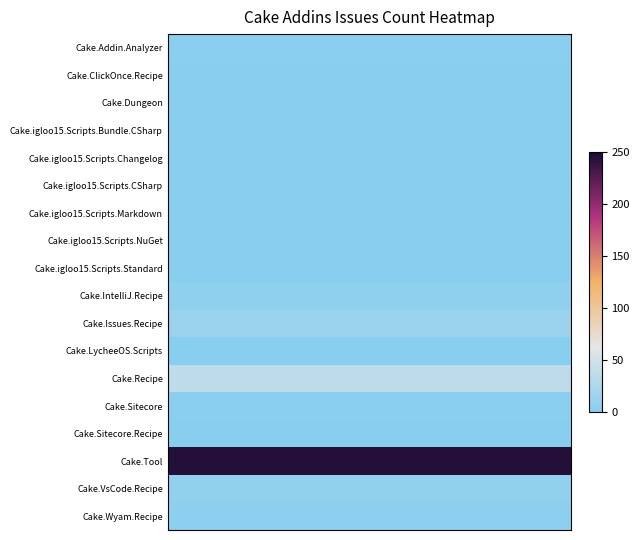

How many data points does each series have?

20